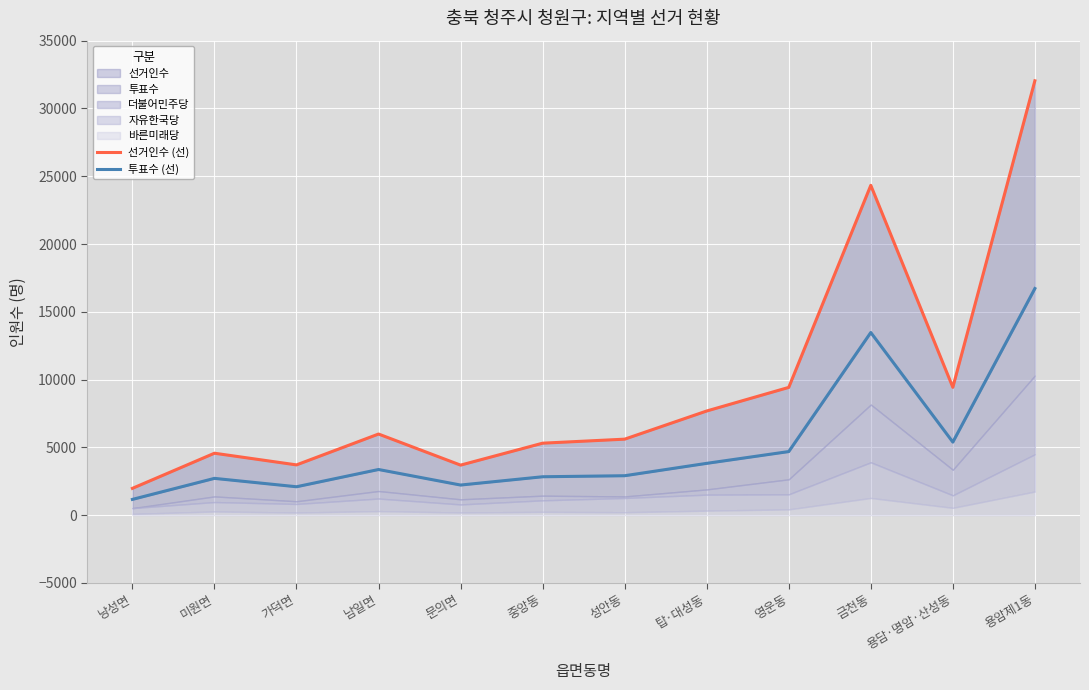

At which label does 투표수 (선) reach its peak?

용암제1동